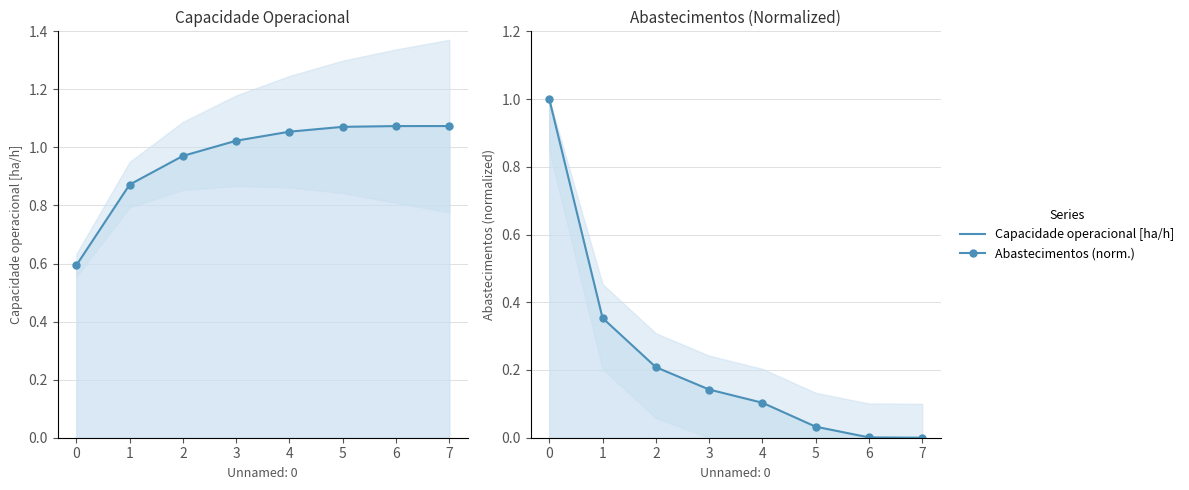

Reading left to right, extract all data points from this chart.

Capacidade operacional [ha/h]: 0.6	0.9	1.0	1.0	1.1	1.1	1.1	1.1
Abastecimentos (norm.): 1.0	0.4	0.2	0.1	0.1	0.0	0.0	0.0